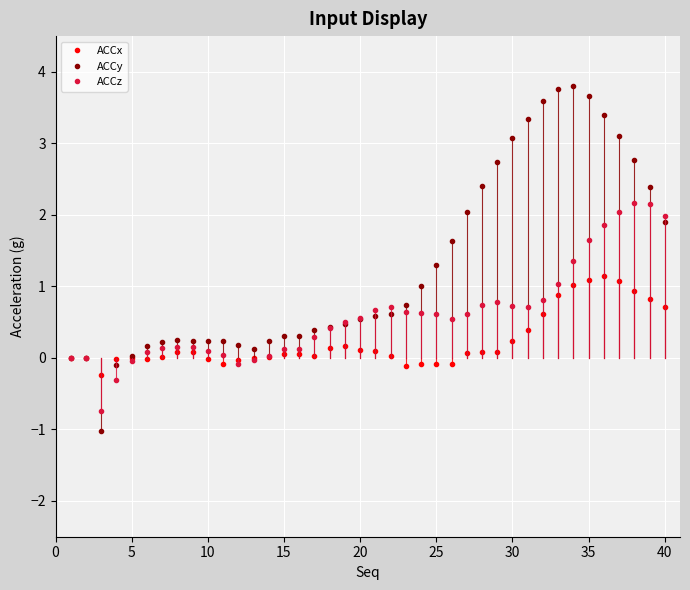

Which series has the largest total across all categories?

ACCy